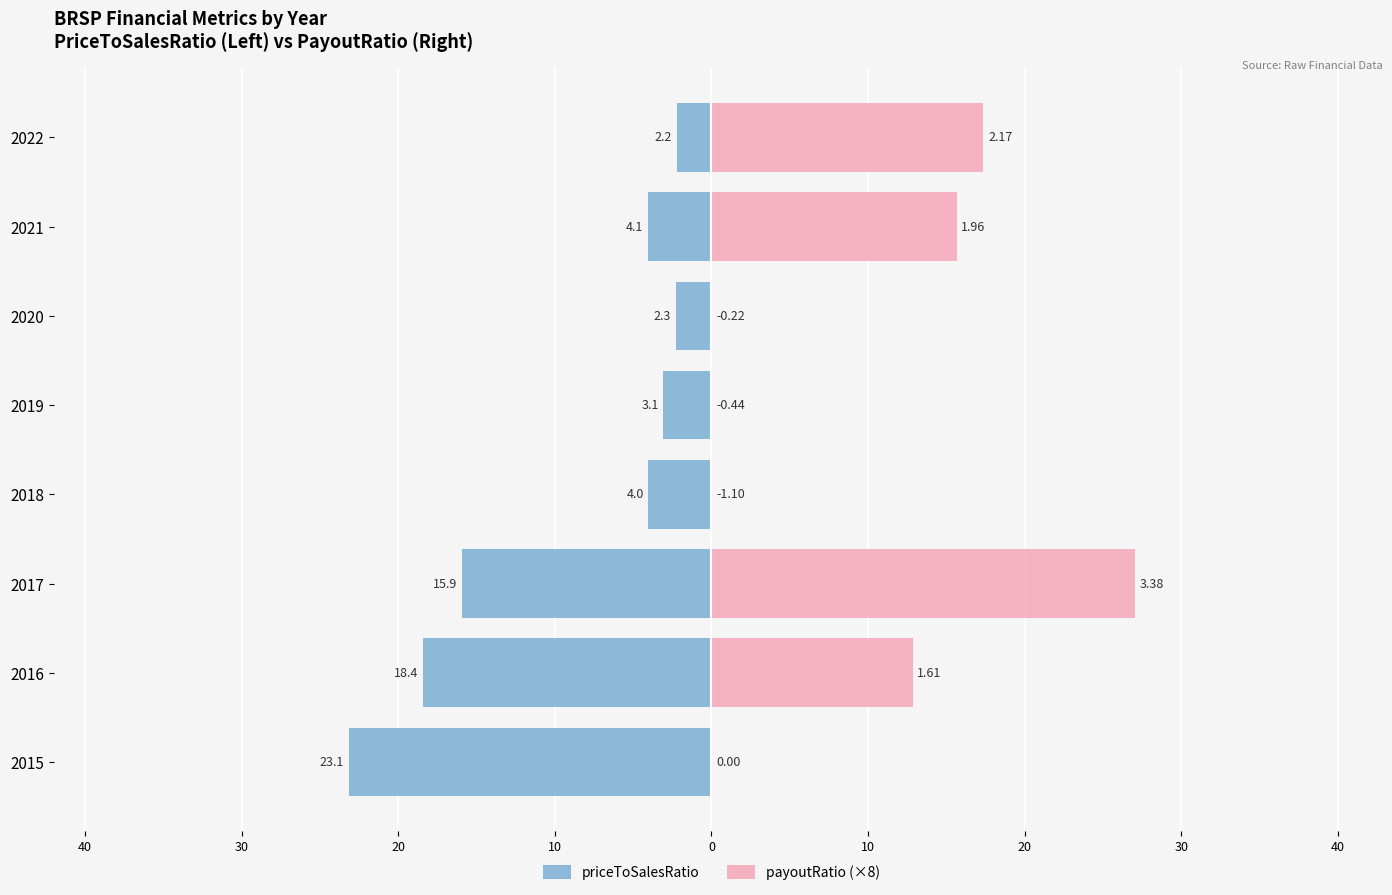

The value of priceToSalesRatio at 2020 is -3.0. True or false?

False